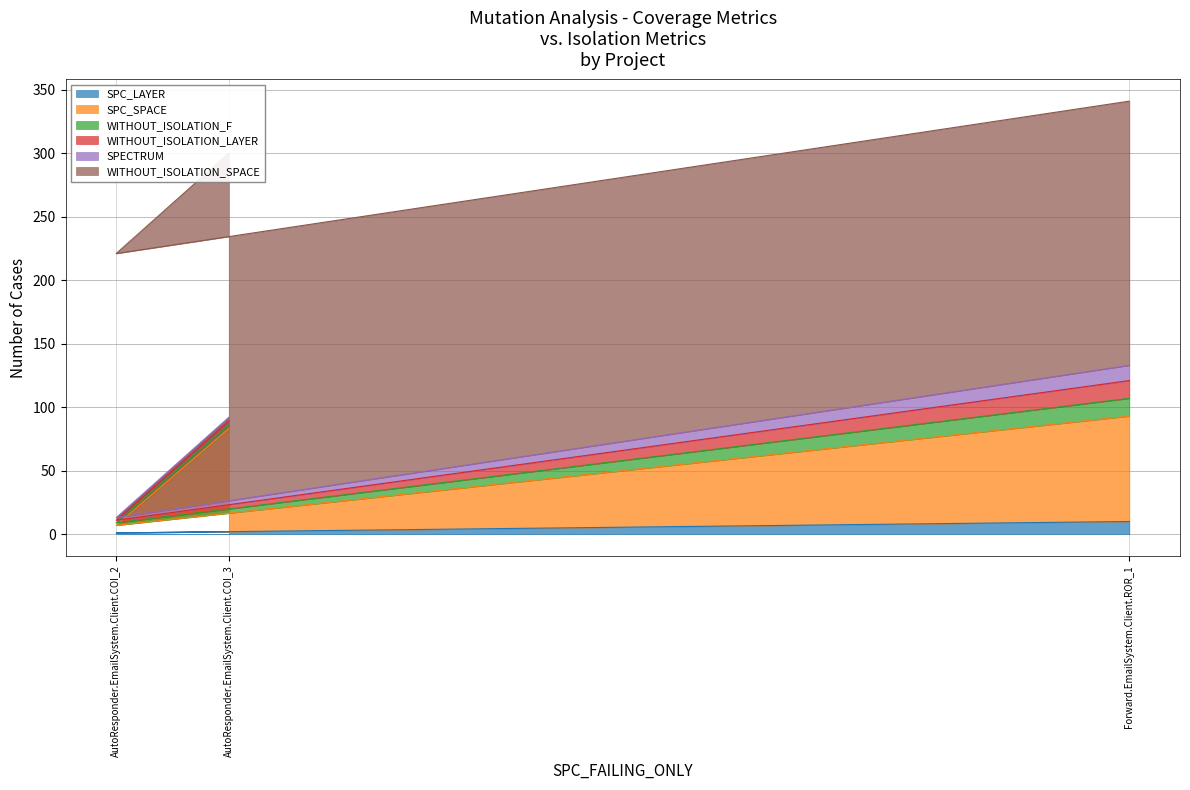

At which label does SPC_LAYER reach its peak?

Forward.EmailSystem.Client.ROR_1